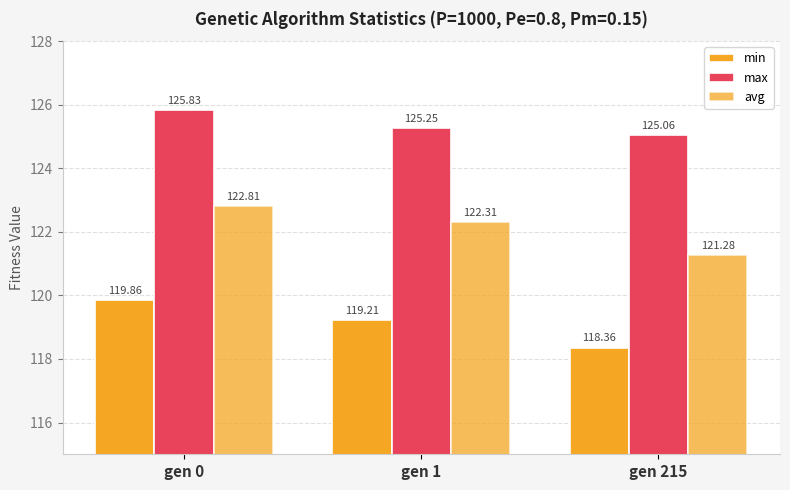

How many values in the avg series are below 122?

1